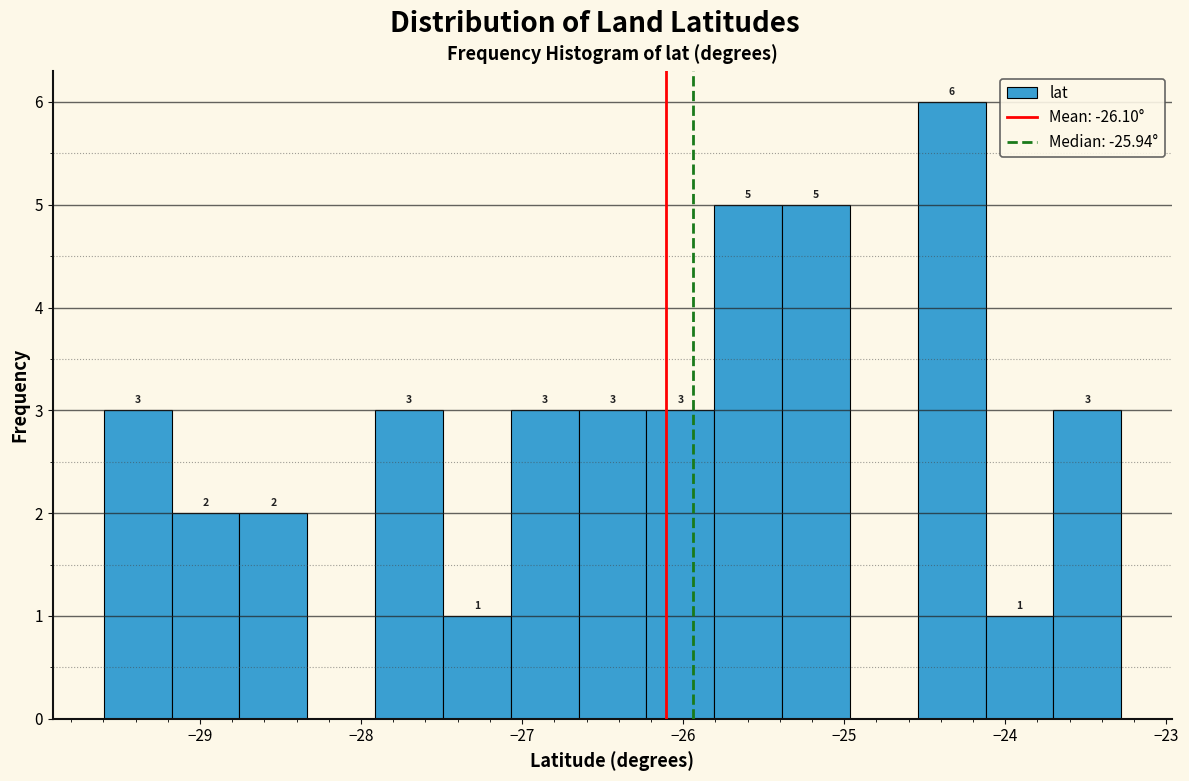

Over which range of the x-axis is the bar tallest?

-24.5 to -24.1